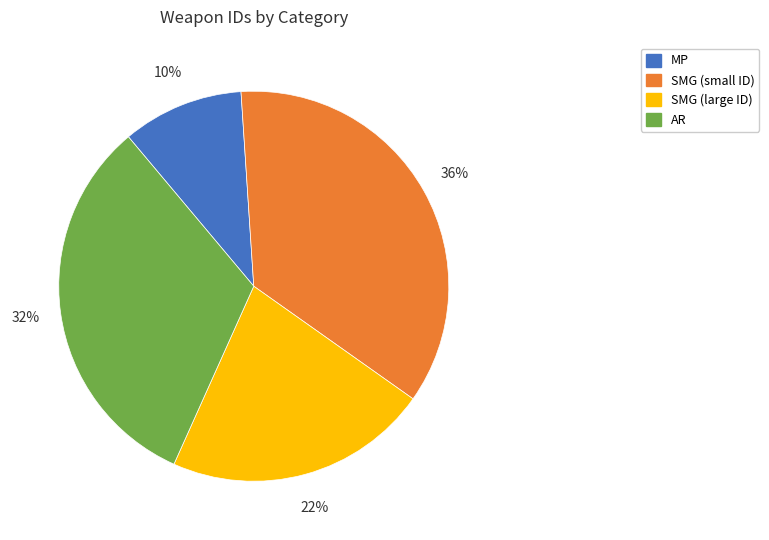

Rank the categories by value from lowest to highest.

MP, SMG (large ID), AR, SMG (small ID)